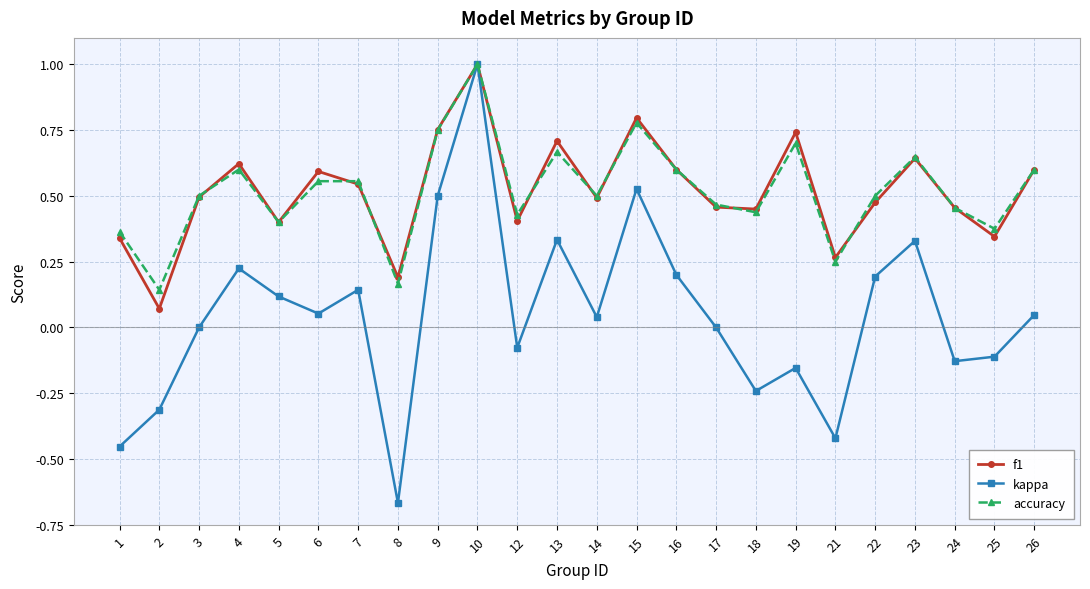

At which category does accuracy reach its first local peak?

4